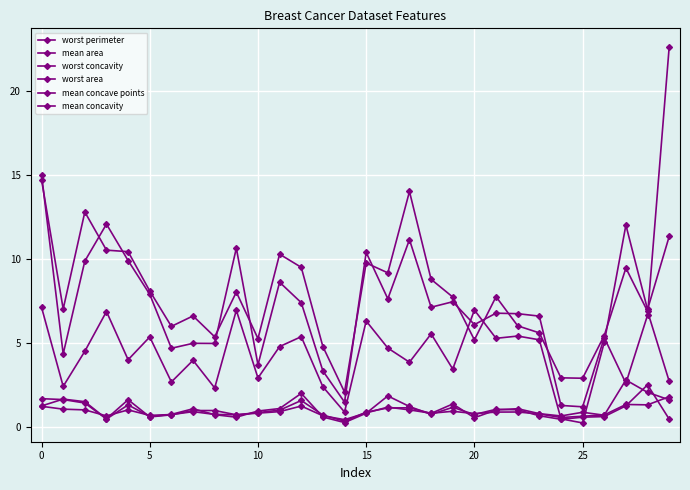

Which category has the lowest value in the mean area series?

14